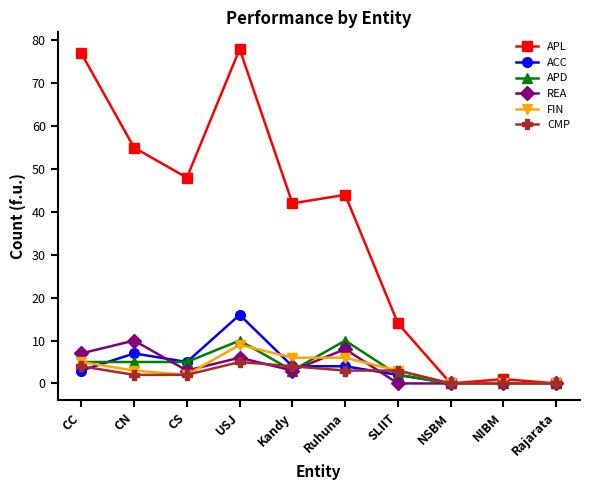

Which series has the largest total across all categories?

APL